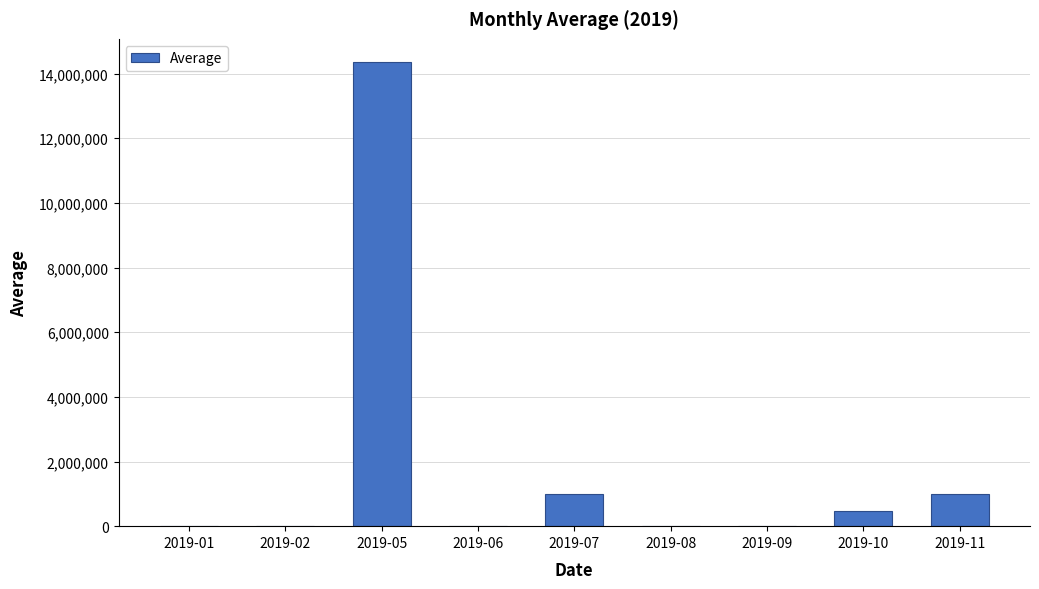

What is the greatest value displayed?

14356178.5